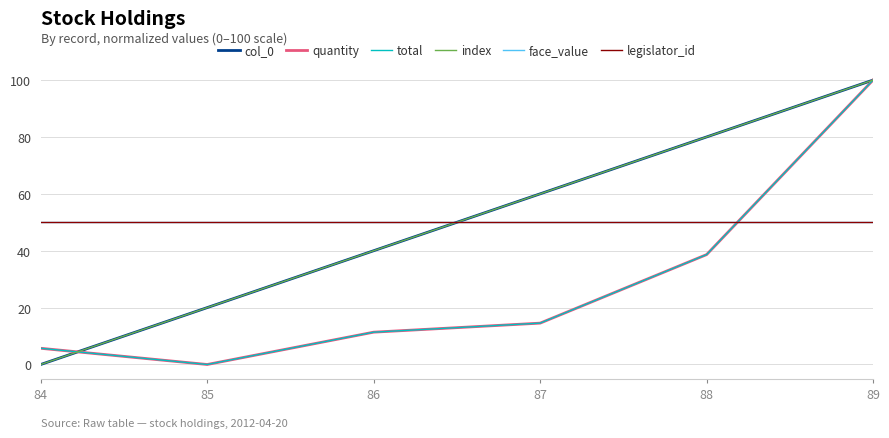

True or false: legislator_id has more than 2 interior local peaks.

False